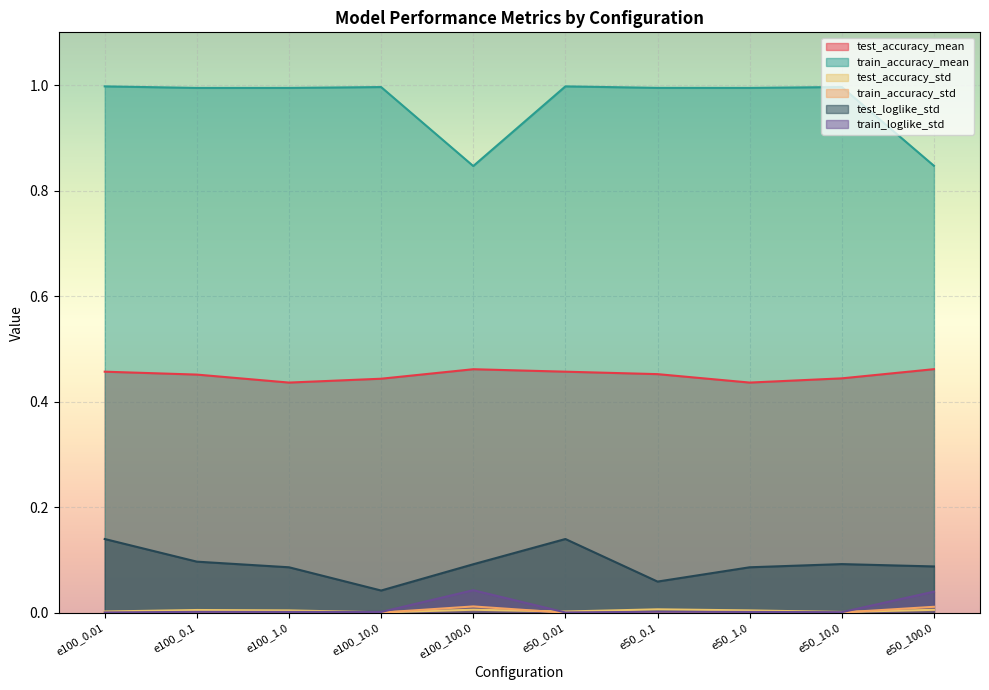

What are all the series names shown in the legend?

test_accuracy_mean, train_accuracy_mean, test_accuracy_std, train_accuracy_std, test_loglike_std, train_loglike_std